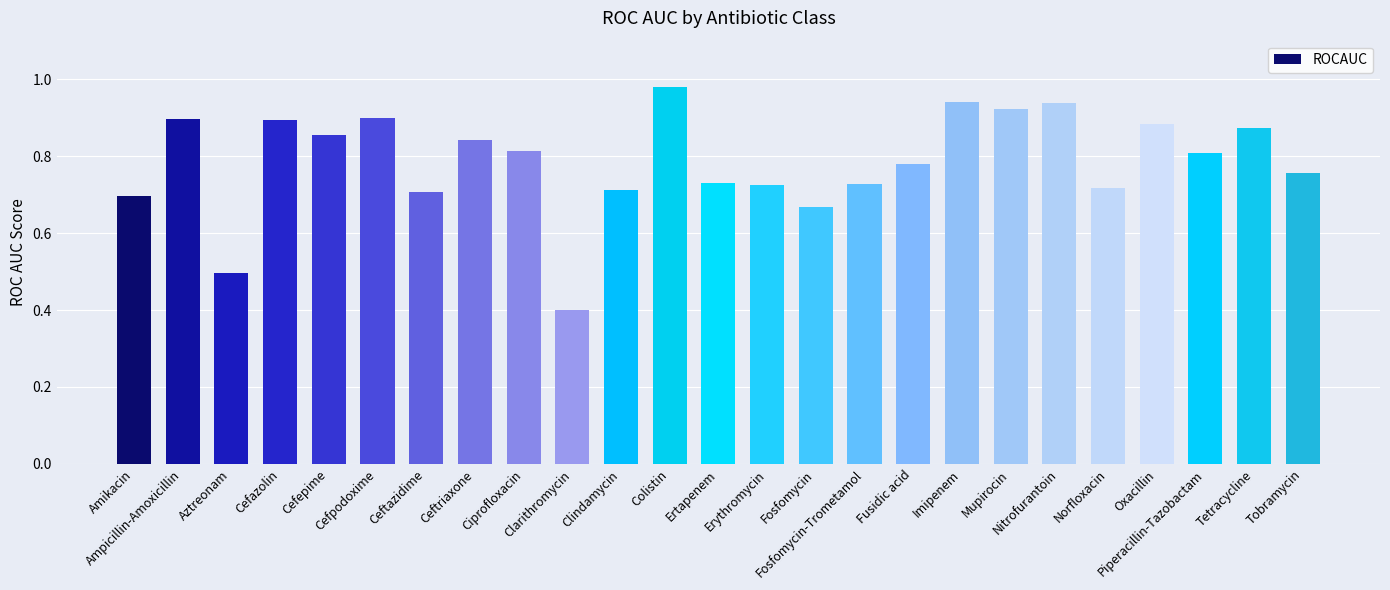

What is the minimum value shown in the chart?

0.4